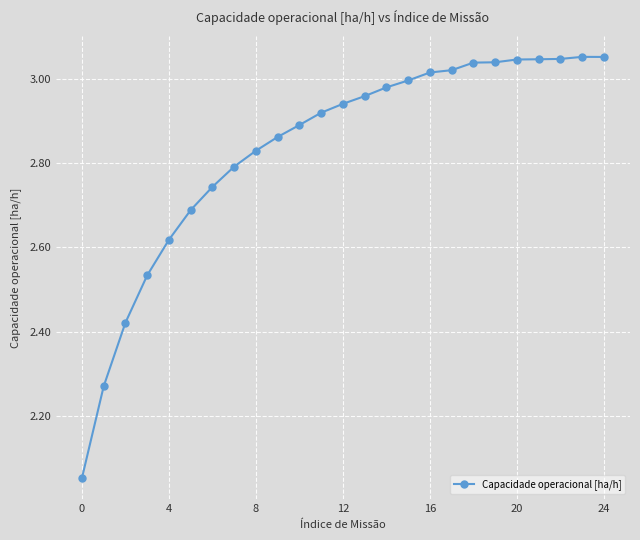

What is the sum of all values?

70.9